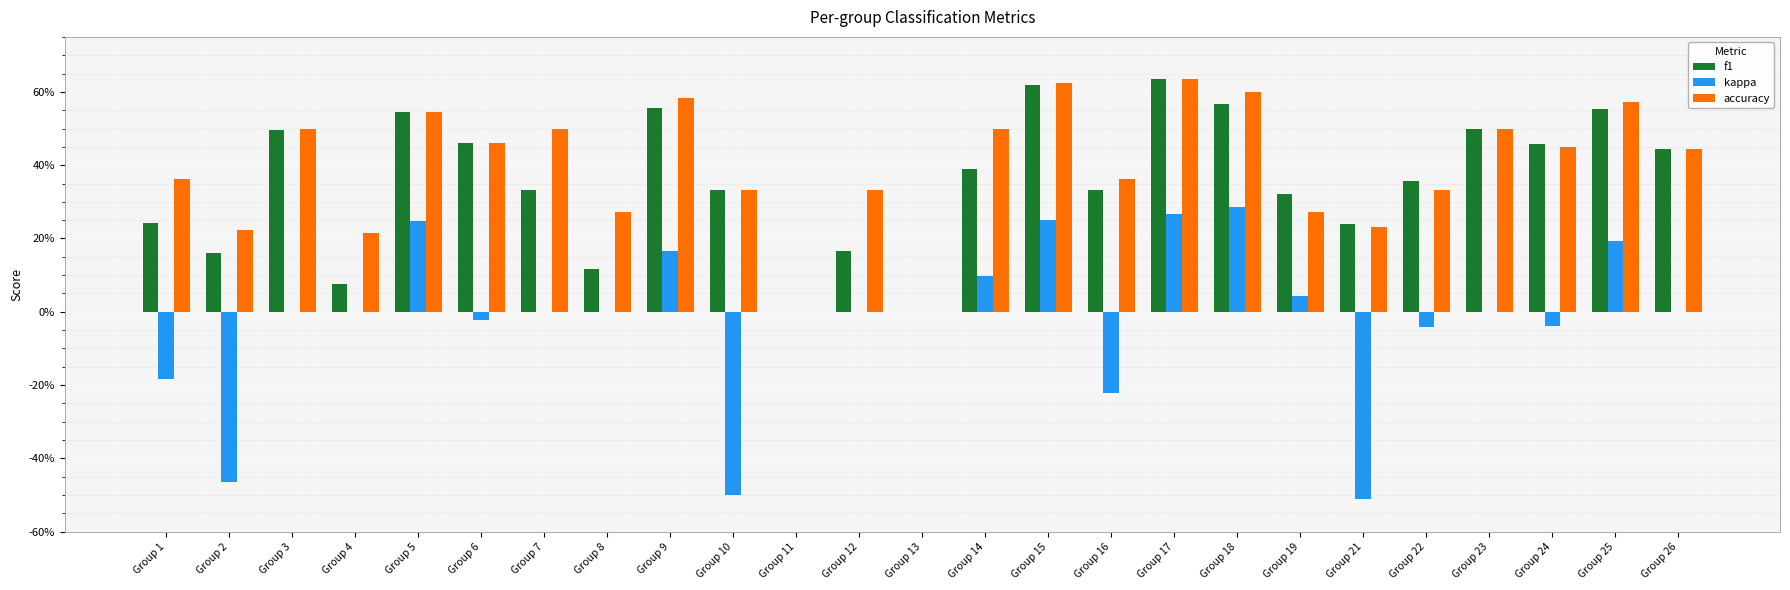

The accuracy series shows 0.4 at Group 1. True or false?

True